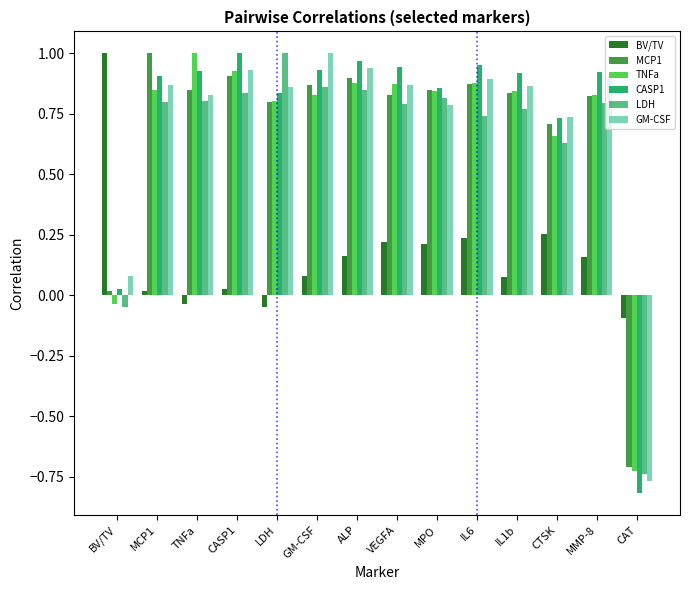

At which label does BV/TV reach its minimum?

CAT